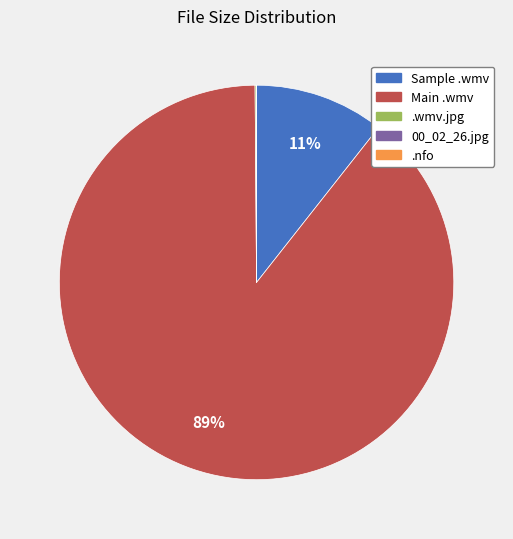

Does any single category account for the majority?

Yes